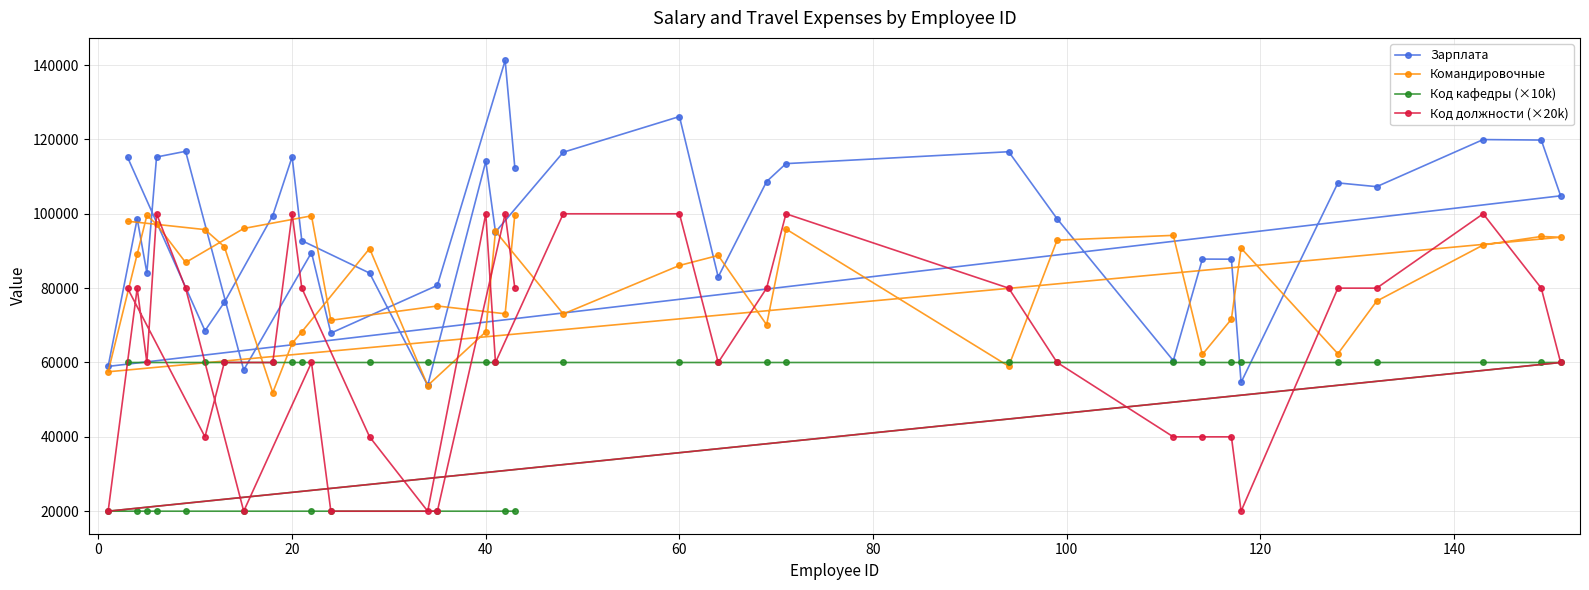

Rank the series by their average value, from highest to lowest.

Зарплата, Командировочные, Код должности (×20k), Код кафедры (×10k)